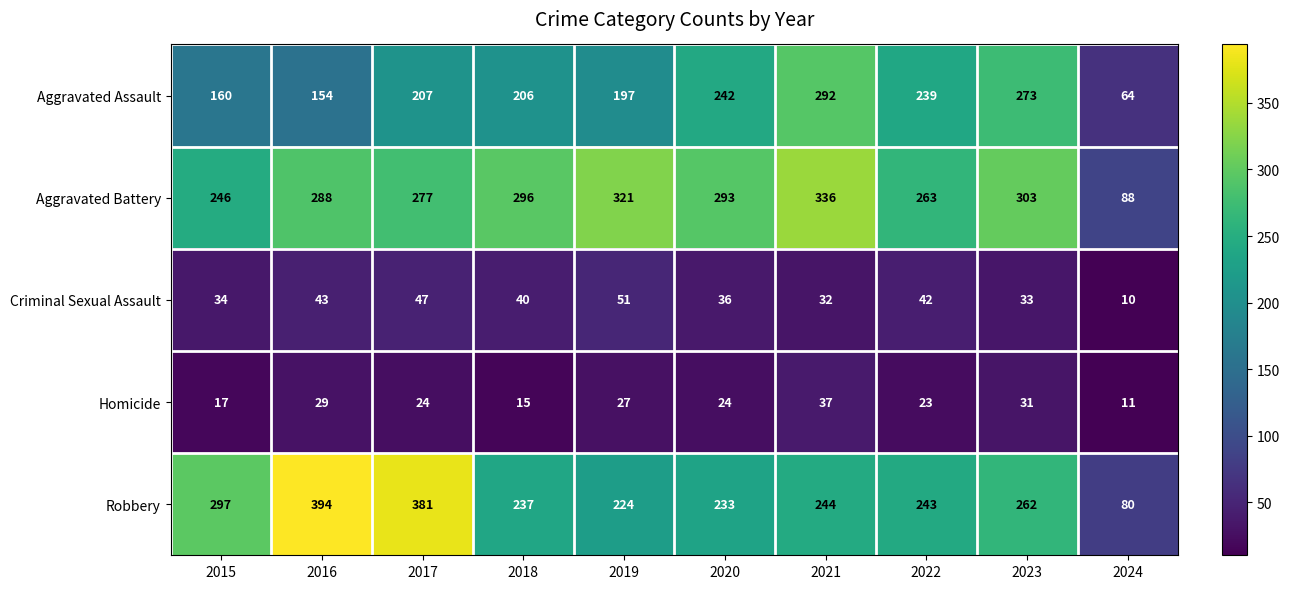

What is the spread (max minus min) of values at 2018?

281